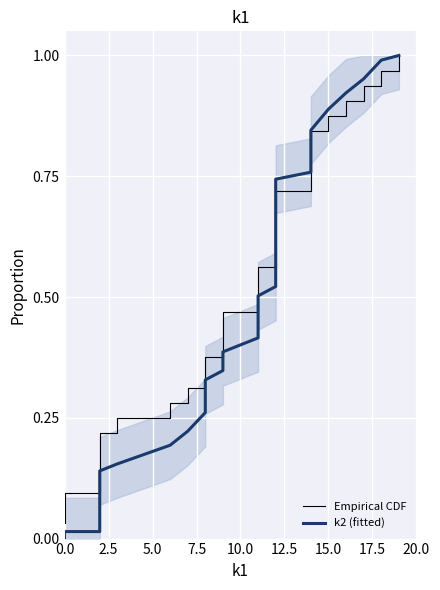

How many lines are shown in the chart?

2